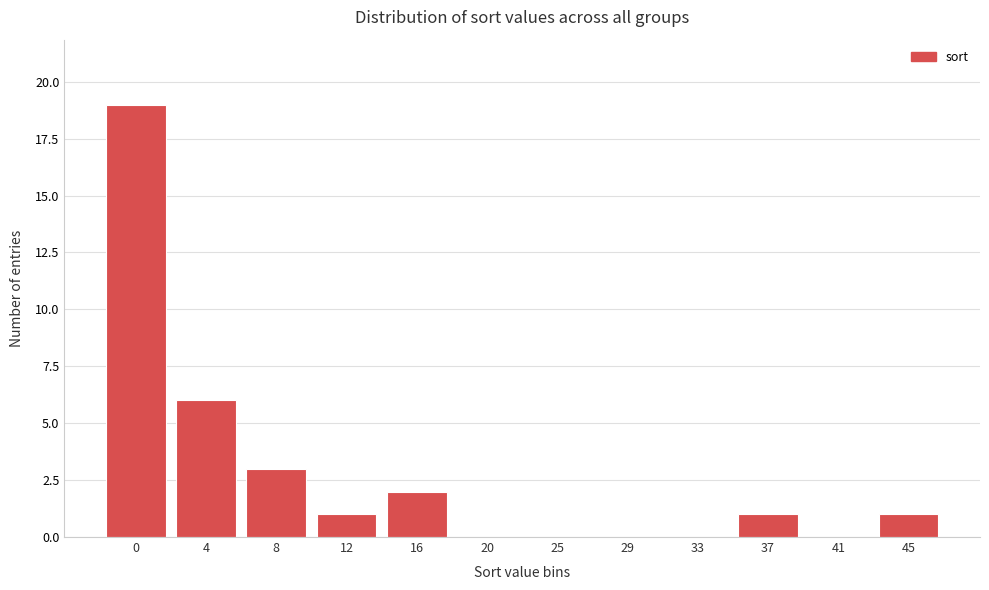

Reading right to left, what are all the values shown in this chart?

45=1	41=0	37=1	33=0	29=0	25=0	20=0	16=2	12=1	8=3	4=6	0=19